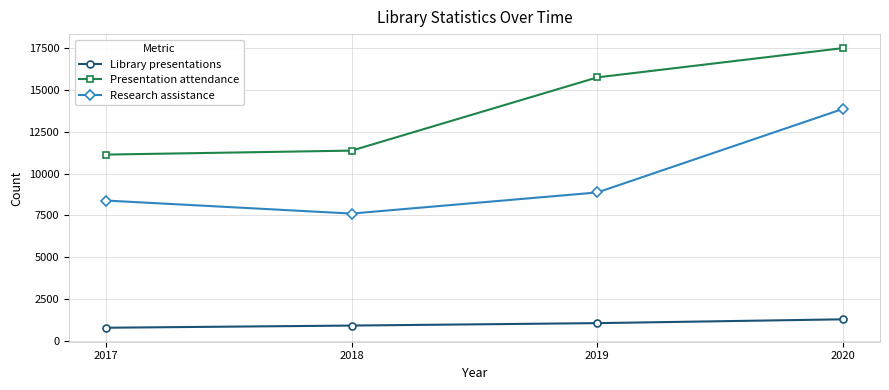

Between 2018 and 2019, which series saw the biggest shift?

Presentation attendance